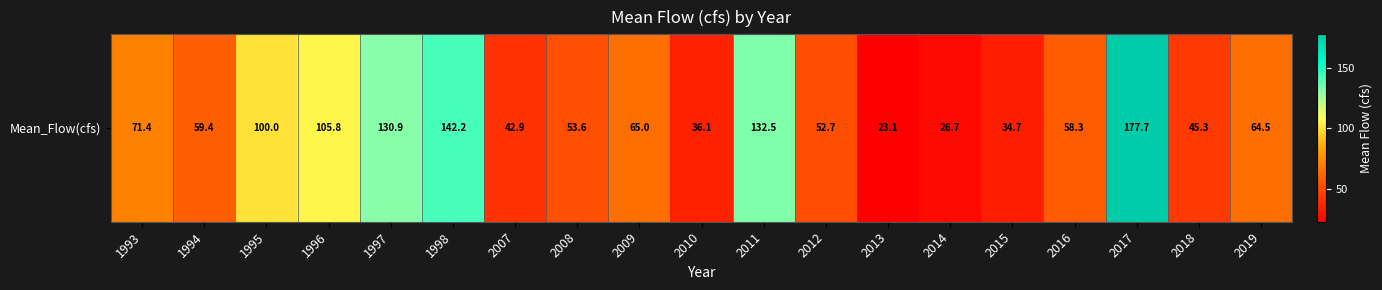

Rank the categories by value from lowest to highest.

2013, 2014, 2015, 2010, 2007, 2018, 2012, 2008, 2016, 1994, 2019, 2009, 1993, 1995, 1996, 1997, 2011, 1998, 2017